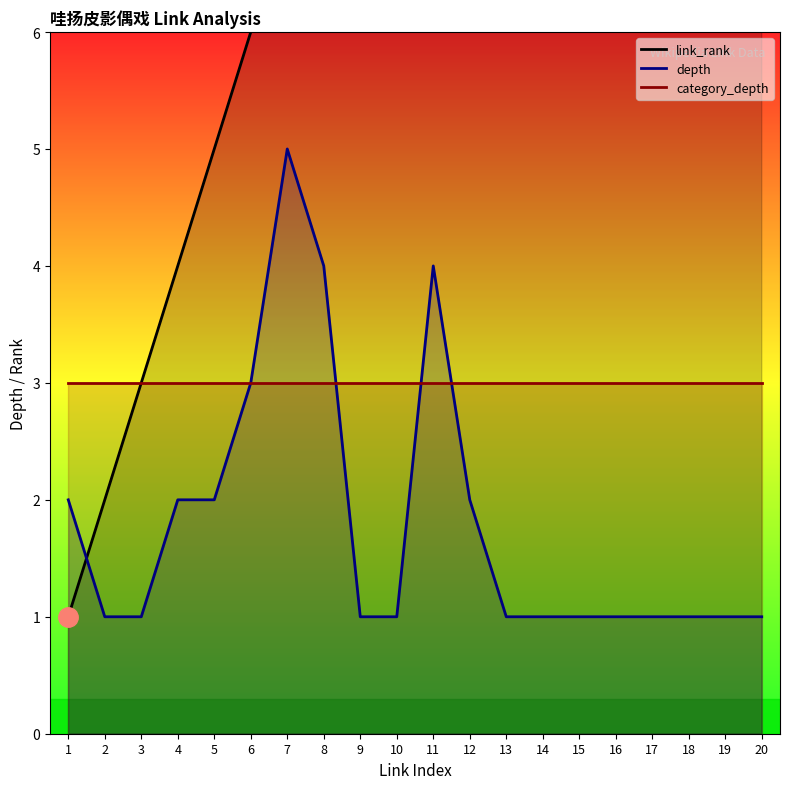

At which label does link_rank reach its peak?

20